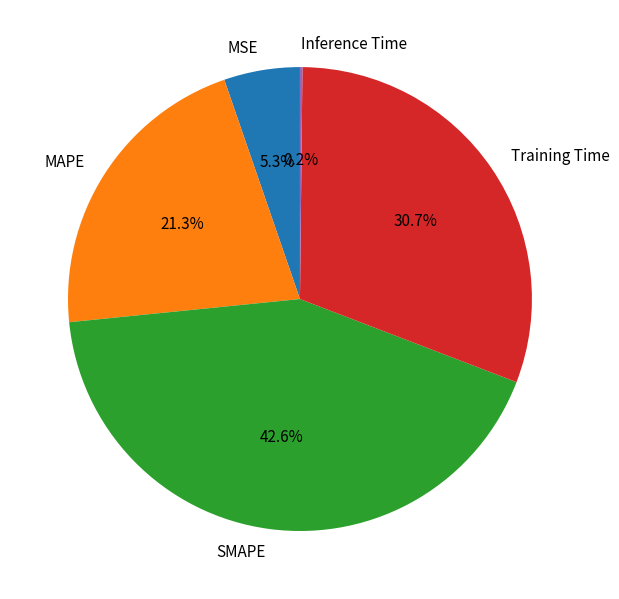

Is MSE the majority of the pie?

No